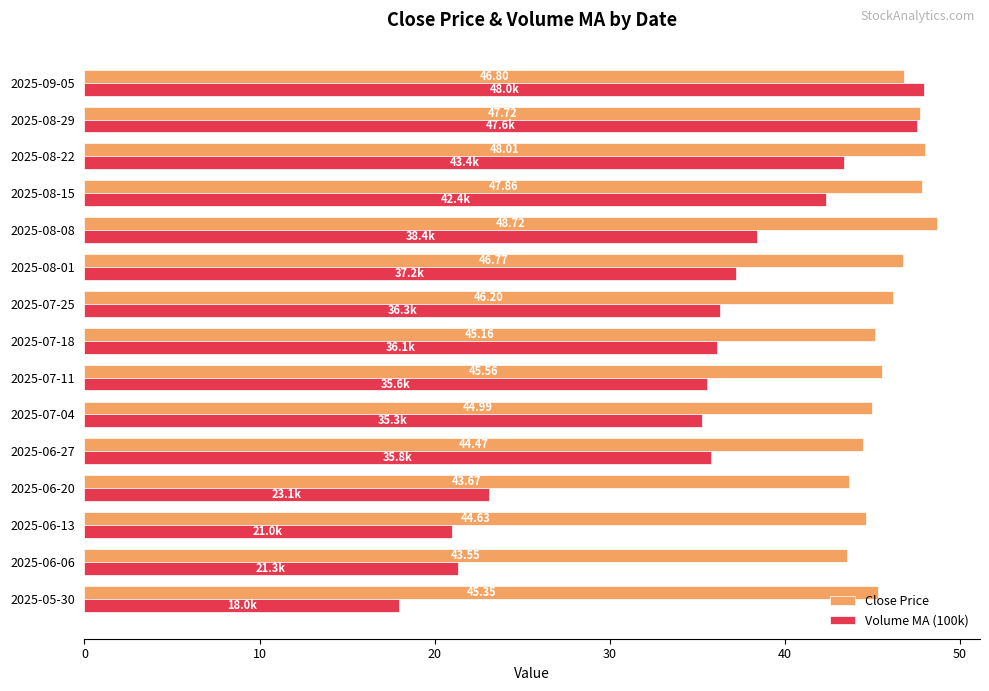

What is the average value of the Close Price series?

46.0